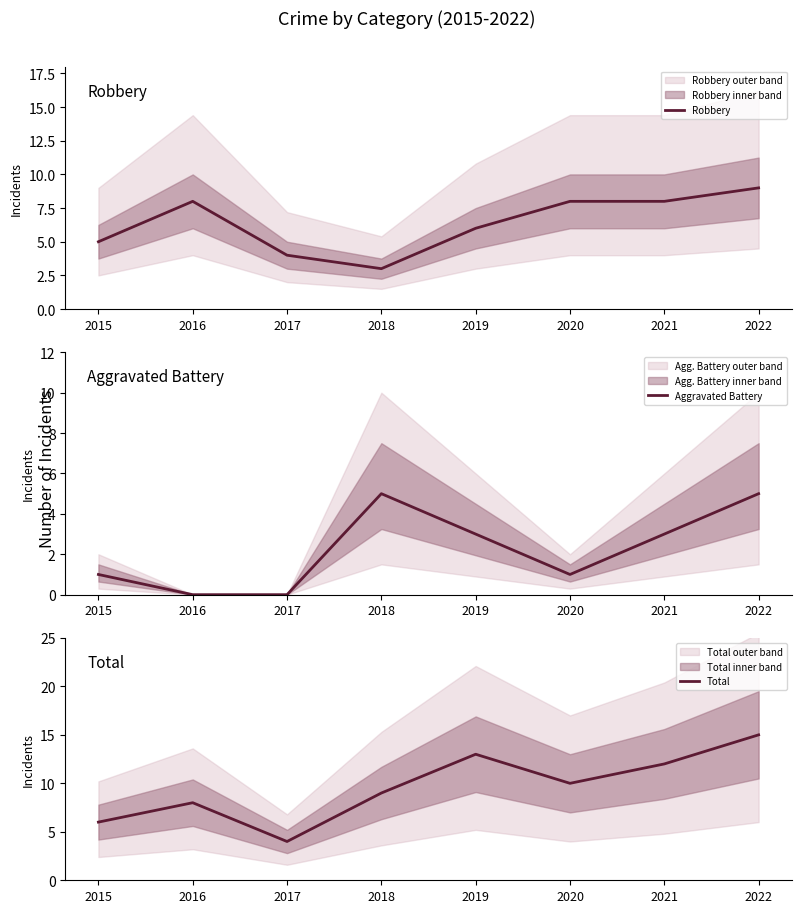

List the series in order of their overall mean, highest first.

Total, Robbery, Aggravated Battery